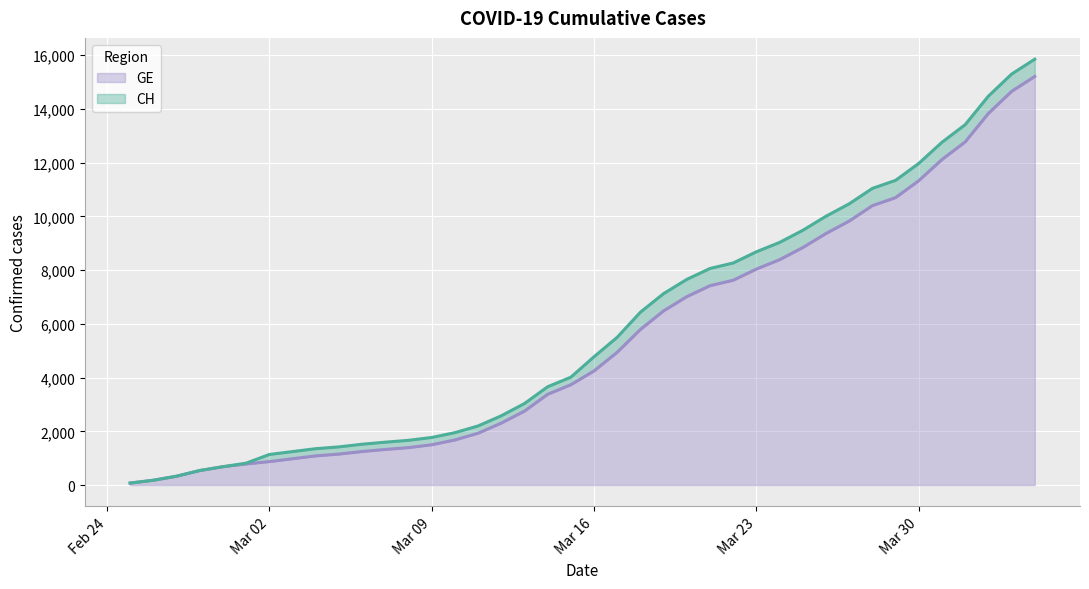

How many series are shown in this chart?

2